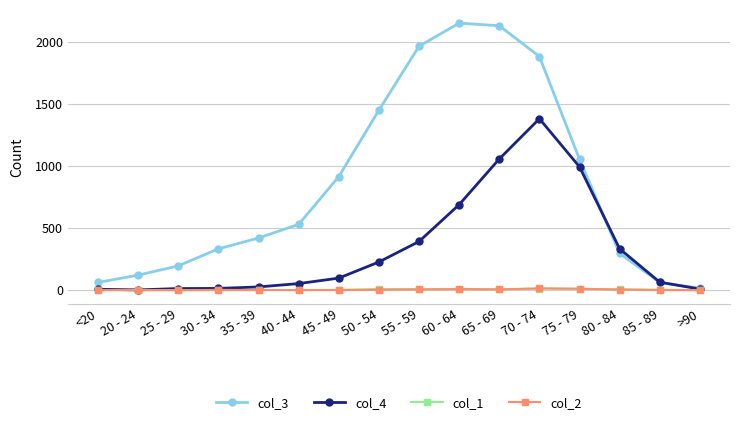

The col_4 series shows 97 at 45 - 49. True or false?

True